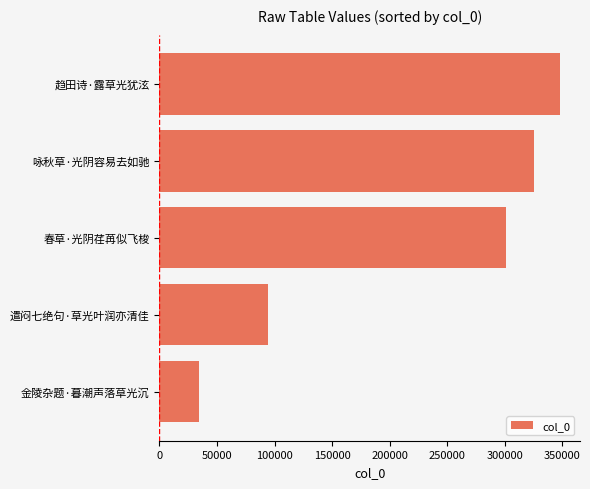

Rank the categories by value from highest to lowest.

趋田诗·露草光犹泫, 咏秋草·光阴容易去如驰, 春草·光阴荏苒似飞梭, 遣闷七绝句·草光叶润亦清佳, 金陵杂题·暮潮声落草光沉